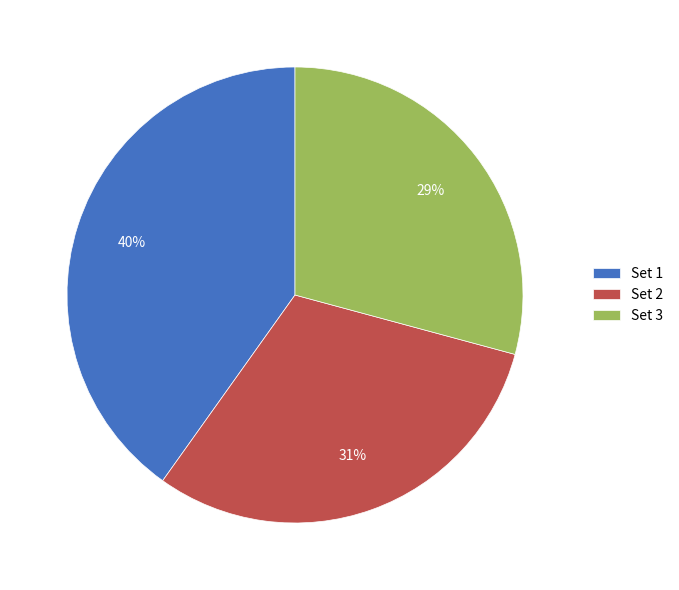

The Set 1 slice represents 26% of the pie. True or false?

False